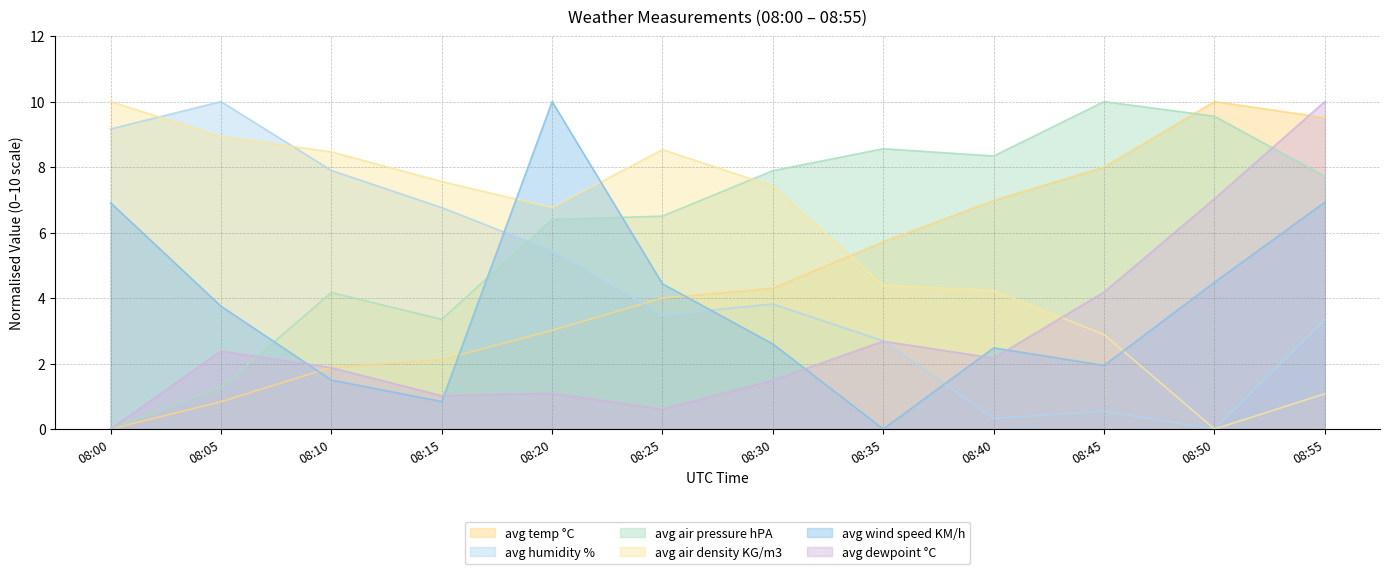

How many data points in avg air density KG/m3 are less than 7?

6